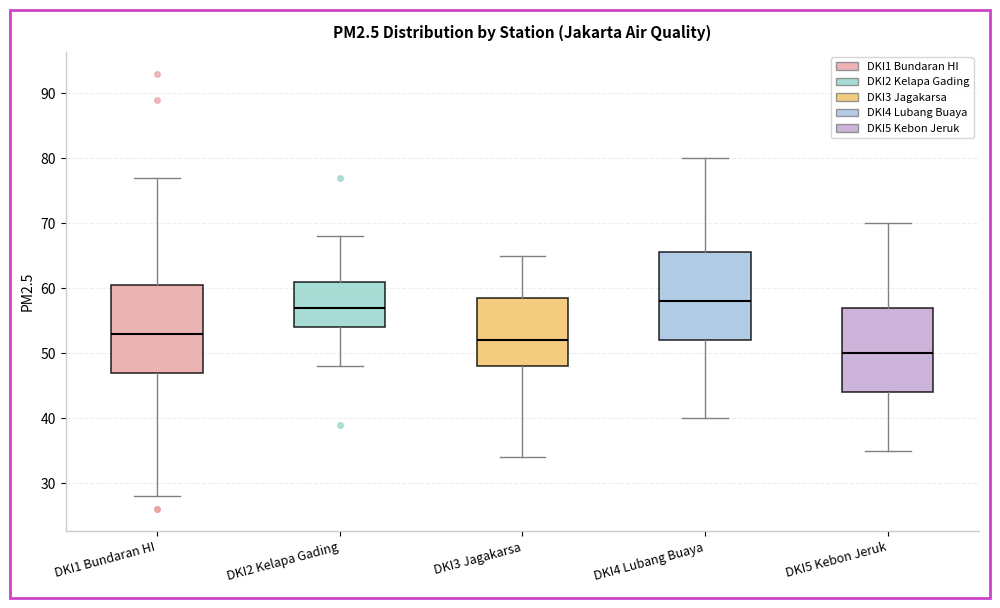

Reading left to right, read every box against the y-axis: the position of its median line, the range the box covers, and the ends of its whiskers. The values are not printed on the chart, so give them approximately, as read against the axis.

DKI1 Bundaran HI: median 53, box 47 to 61, whiskers 28 to 77
DKI2 Kelapa Gading: median 57, box 54 to 61, whiskers 48 to 68
DKI3 Jagakarsa: median 52, box 48 to 59, whiskers 34 to 65
DKI4 Lubang Buaya: median 58, box 52 to 66, whiskers 40 to 80
DKI5 Kebon Jeruk: median 50, box 44 to 57, whiskers 35 to 70